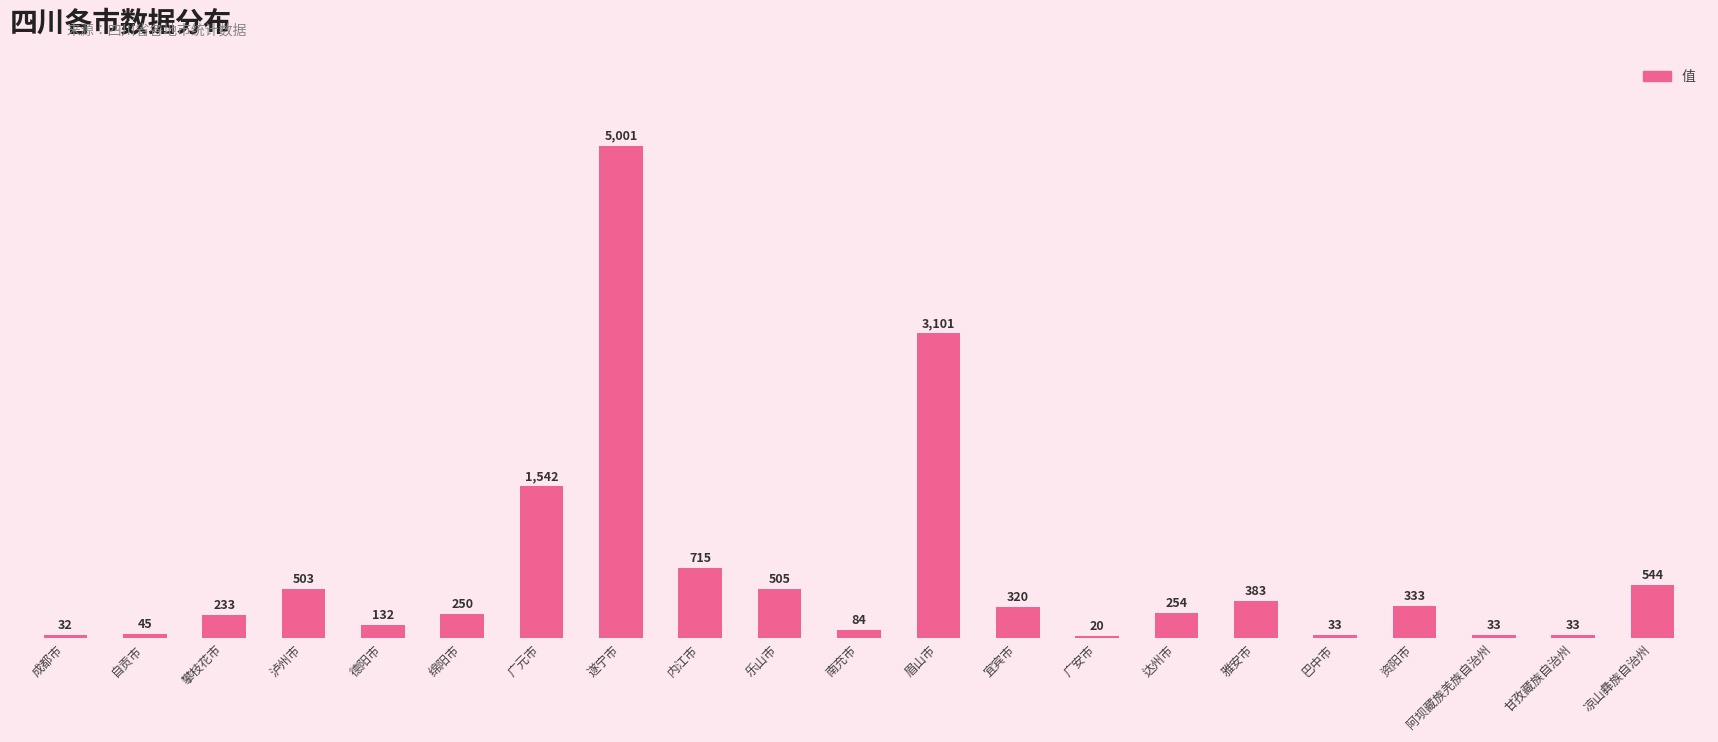

What is the difference between the maximum and second lowest values?

4969